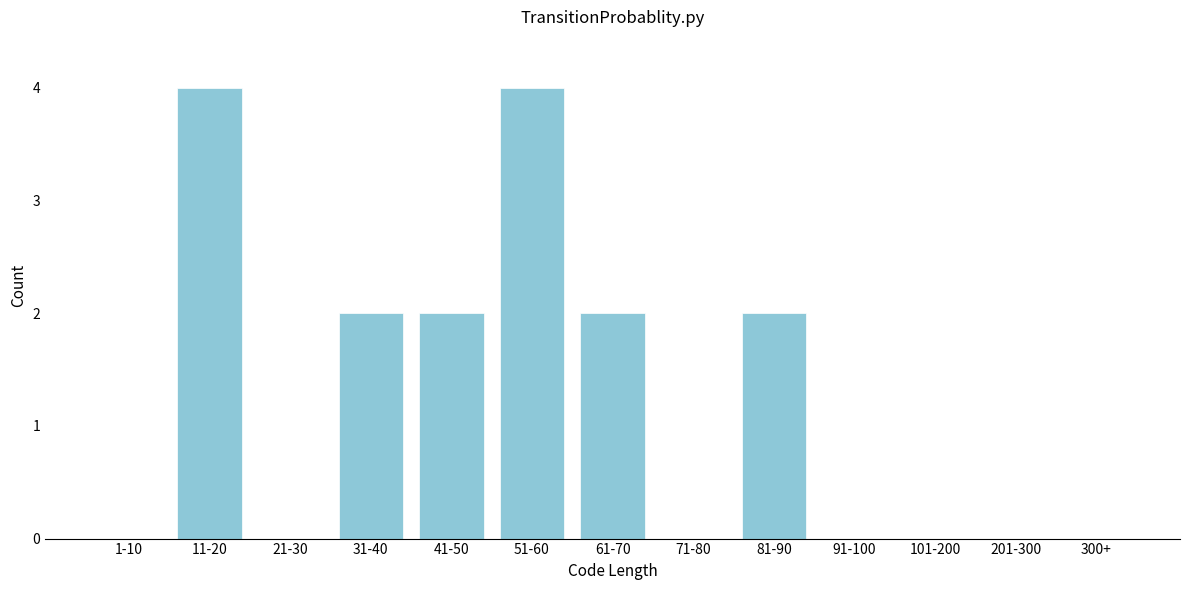

Reading left to right, extract all data points from this chart.

1-10=0	11-20=4	21-30=0	31-40=2	41-50=2	51-60=4	61-70=2	71-80=0	81-90=2	91-100=0	101-200=0	201-300=0	300+=0